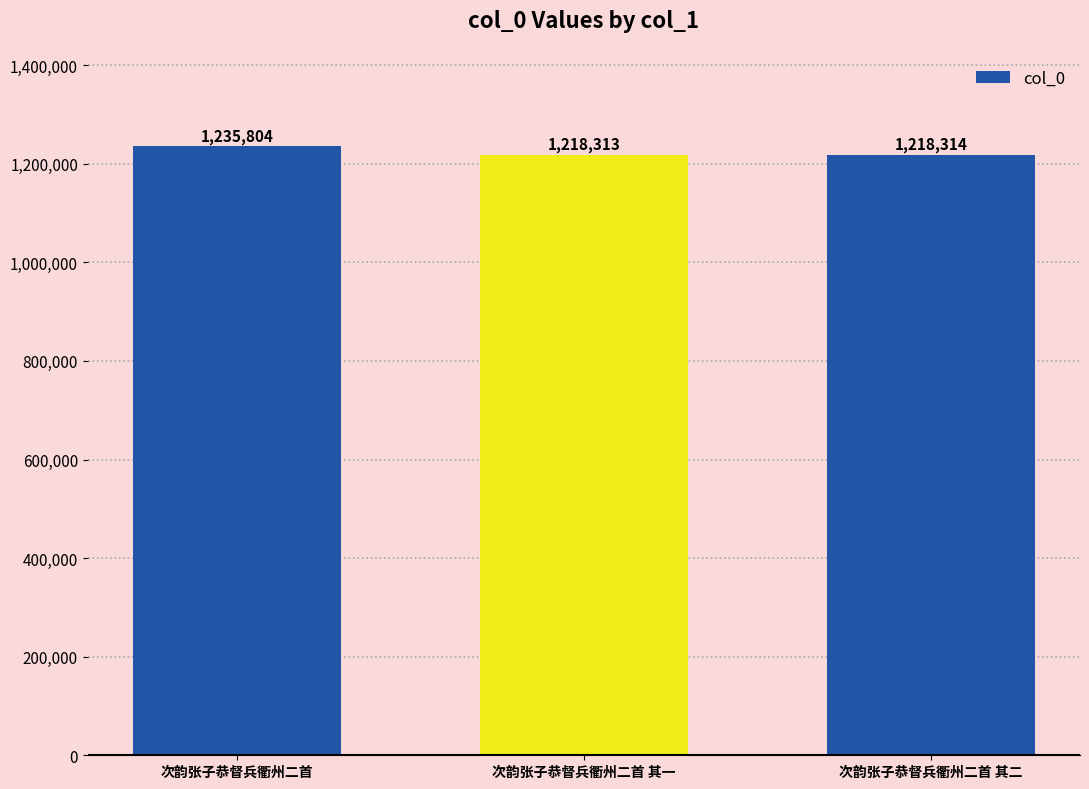

What is the ratio of the value at 次韵张子恭督兵衢州二首 to the value at 次韵张子恭督兵衢州二首 其一?

1.0